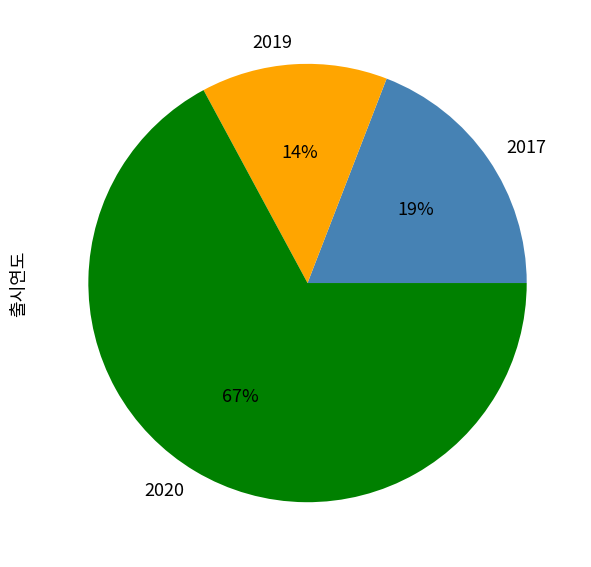

Is it true that 2017 is 19% of the pie?

True